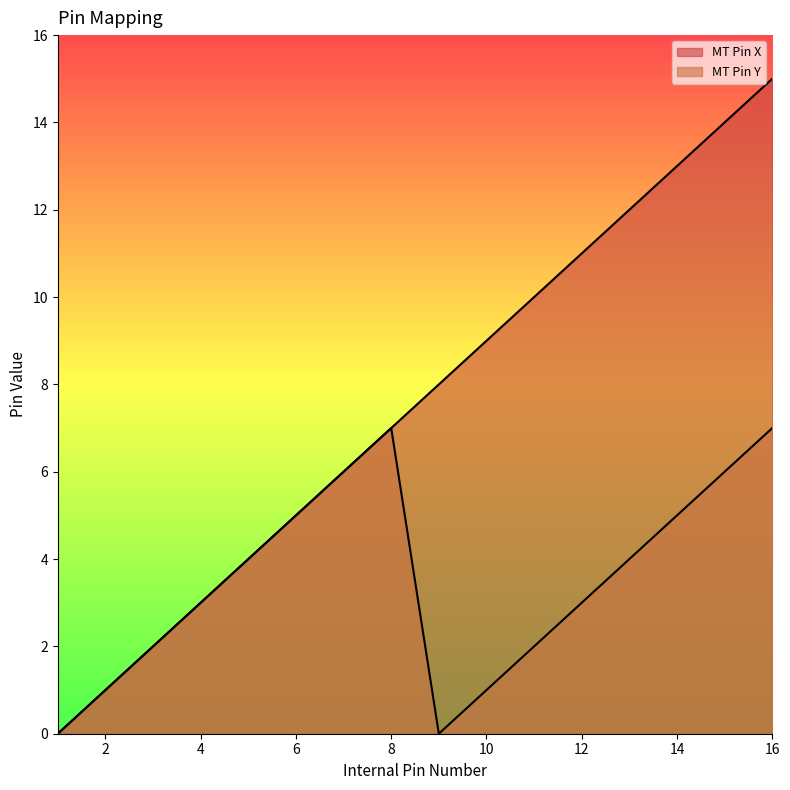

At which label does MT Pin Y first exceed 4?

6